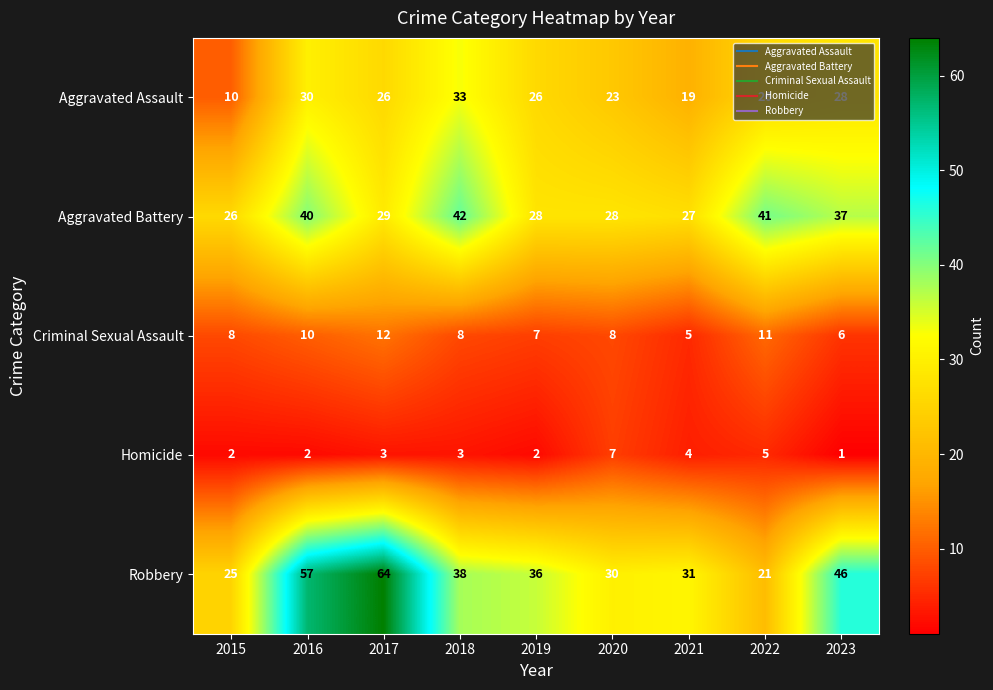

What is the total value across all series at 2023?

118